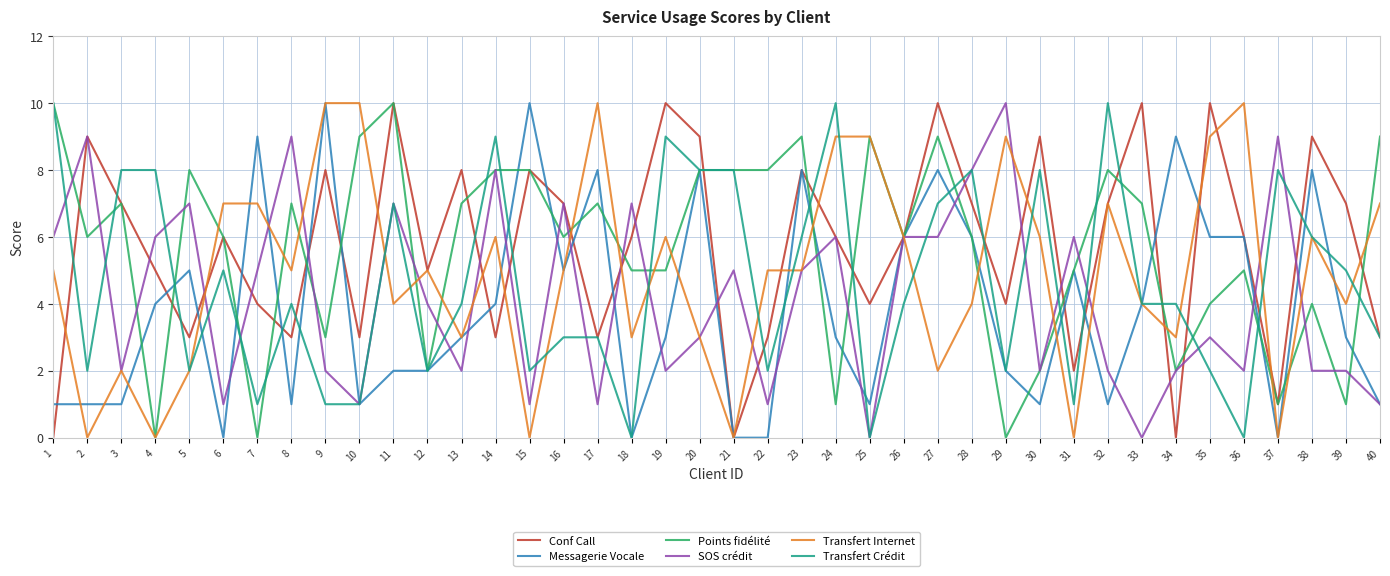

Which series changed the most between 15 and 17?

Transfert Internet